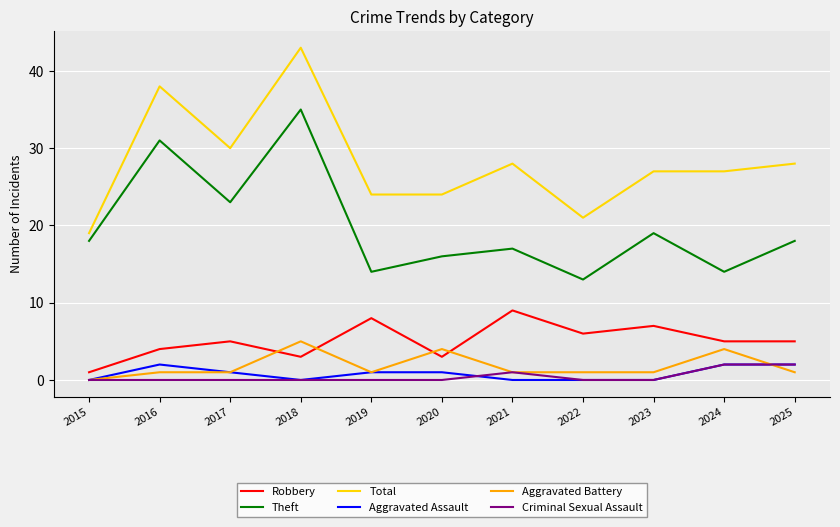

At which label does Total reach its minimum?

2015